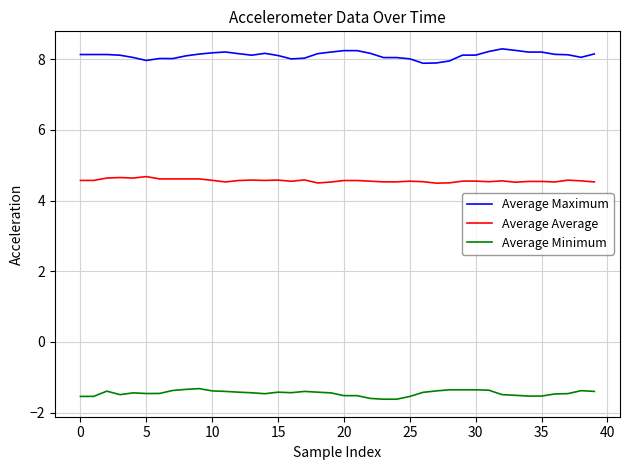

Rank the series by their maximum value, from highest to lowest.

Average Maximum, Average Average, Average Minimum